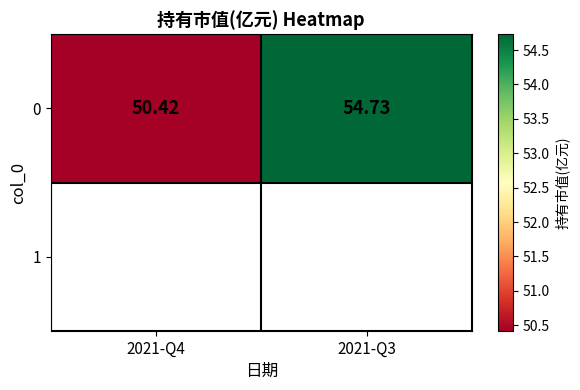

What is the maximum value shown in the chart?

54.7